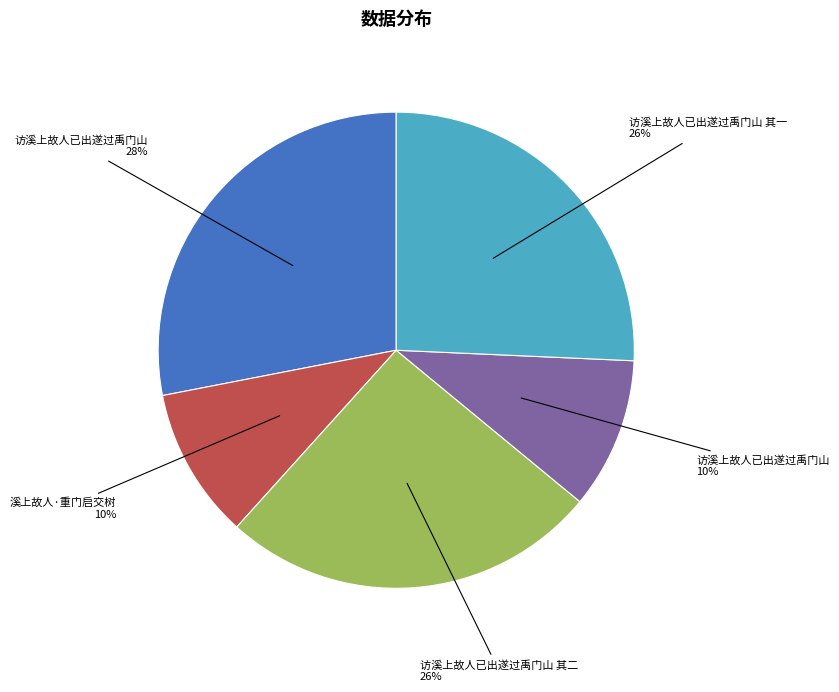

Is there any slice that represents more than half of the pie?

No